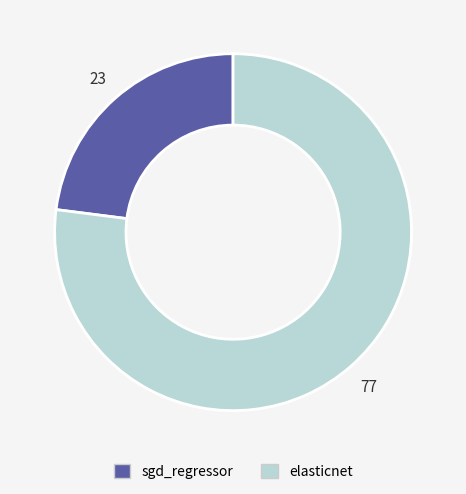

True or false: sgd_regressor accounts for 30% of the total.

False